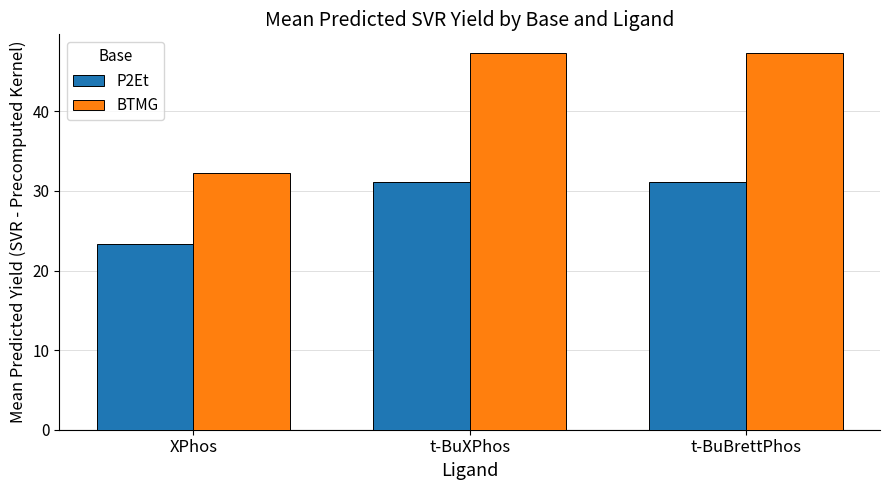

What is the difference between the P2Et values at t-BuBrettPhos and XPhos?

7.8